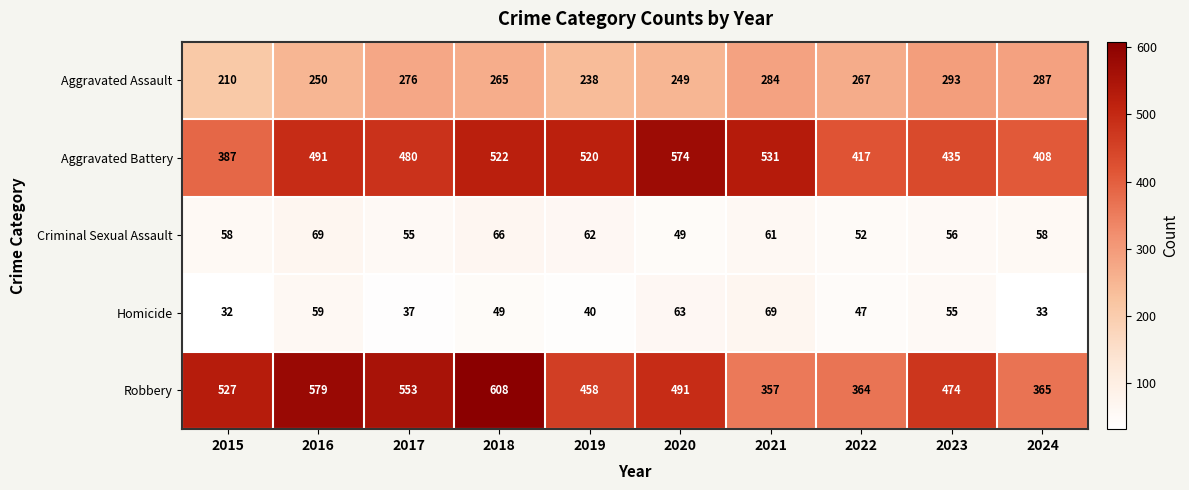

At how many categories does at least one series exceed 81?

10